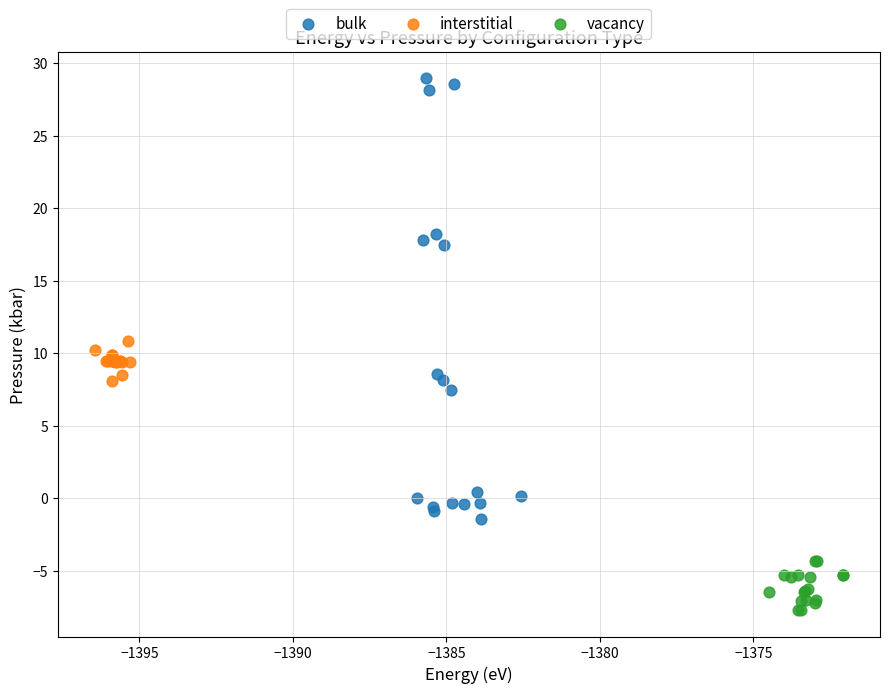

Which series has the widest spread of Y values?

bulk